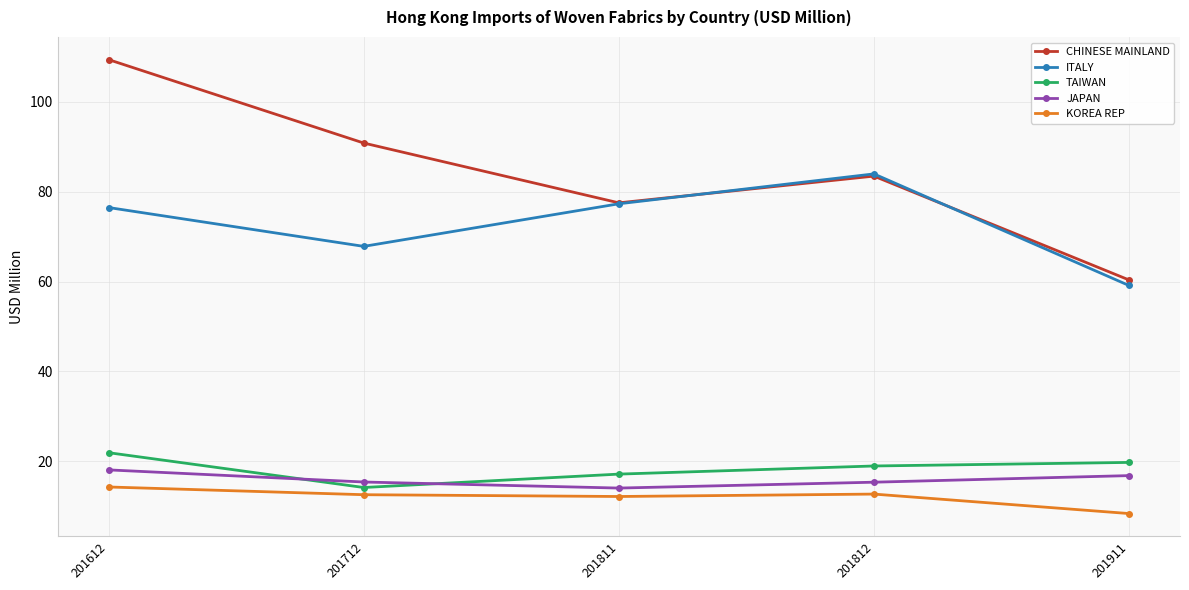

At which label does CHINESE MAINLAND reach its peak?

201612